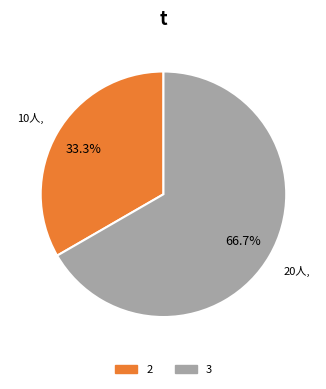

Is it true that 3 is 67% of the pie?

True